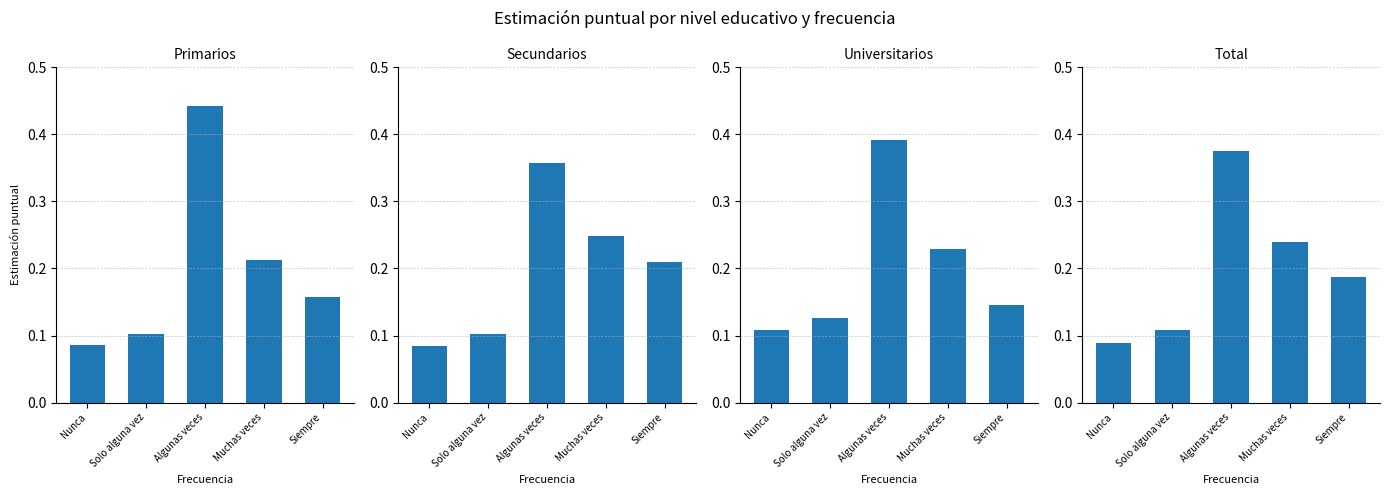

Rank the categories by value from highest to lowest.

Algunas veces, Muchas veces, Siempre, Solo alguna vez, Nunca